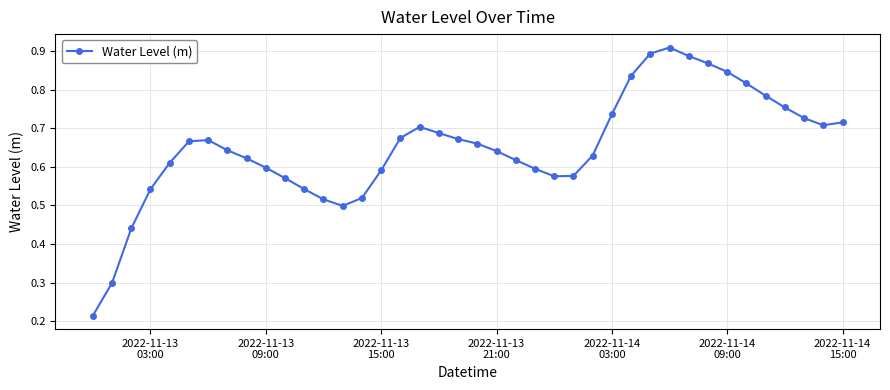

True or false: the data has more than 1 interior local peaks.

True